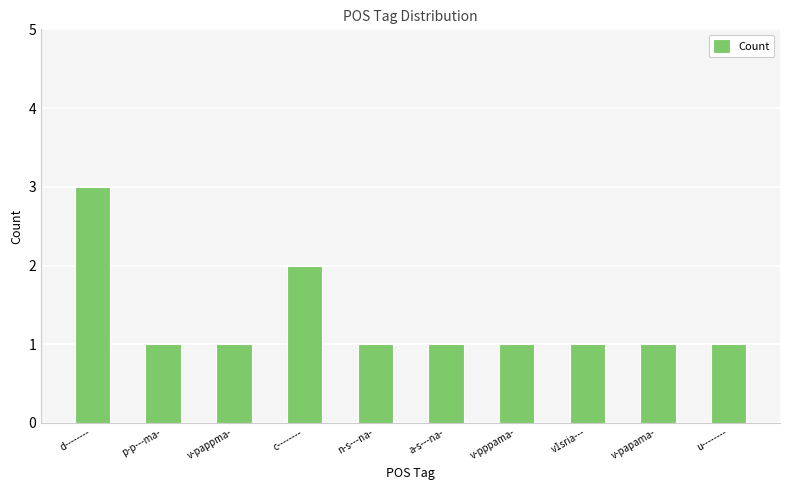

At which label is the value closest to 2?

c--------